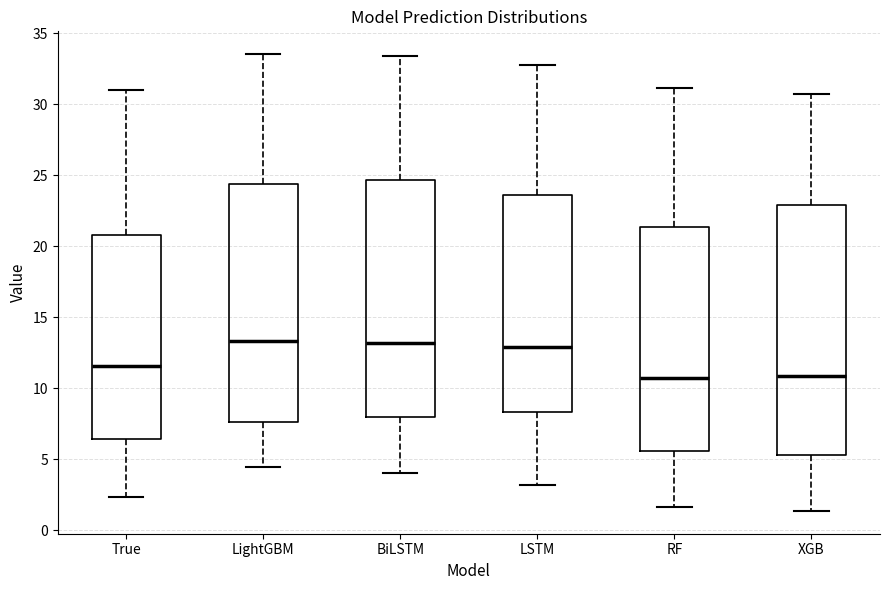

Reading left to right, read every box against the y-axis: the position of its median line, the range the box covers, and the ends of its whiskers. The values are not printed on the chart, so give them approximately, as read against the axis.

True: median 11.5, box 6.5 to 21.0, whiskers 2.5 to 31.0
LightGBM: median 13.5, box 7.5 to 24.5, whiskers 4.5 to 33.5
BiLSTM: median 13.0, box 8.0 to 24.5, whiskers 4.0 to 33.5
LSTM: median 13.0, box 8.5 to 23.5, whiskers 3.0 to 33.0
RF: median 10.5, box 5.5 to 21.5, whiskers 1.5 to 31.0
XGB: median 11.0, box 5.5 to 23.0, whiskers 1.5 to 30.5